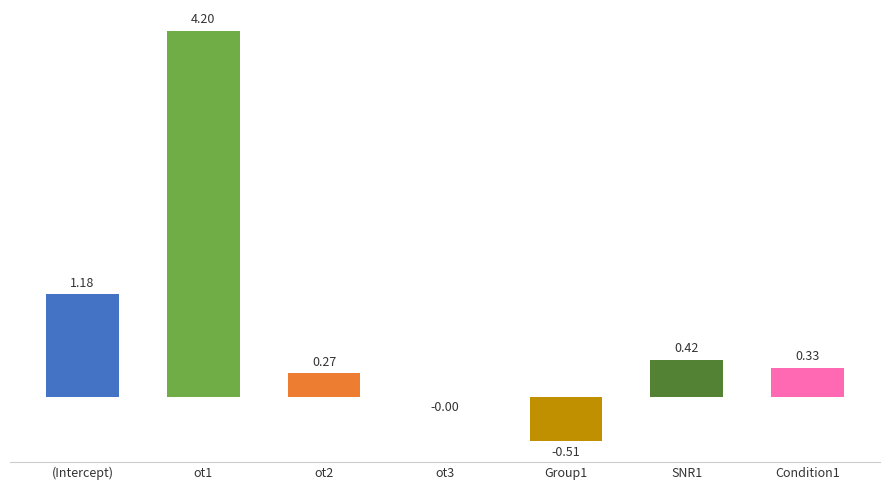

At which category does the chart reach its peak across all series?

ot1